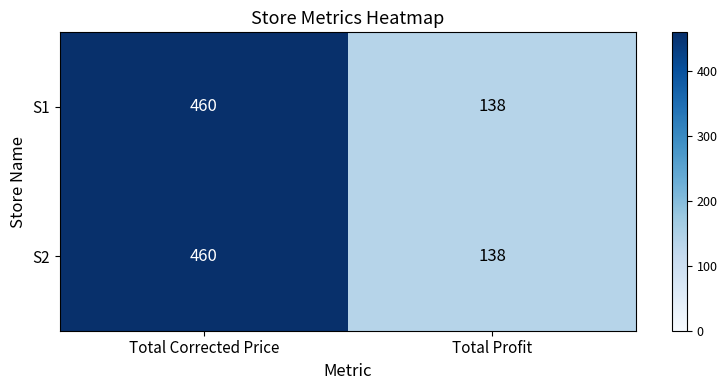

What is the total value across all series at Total Corrected Price?

920